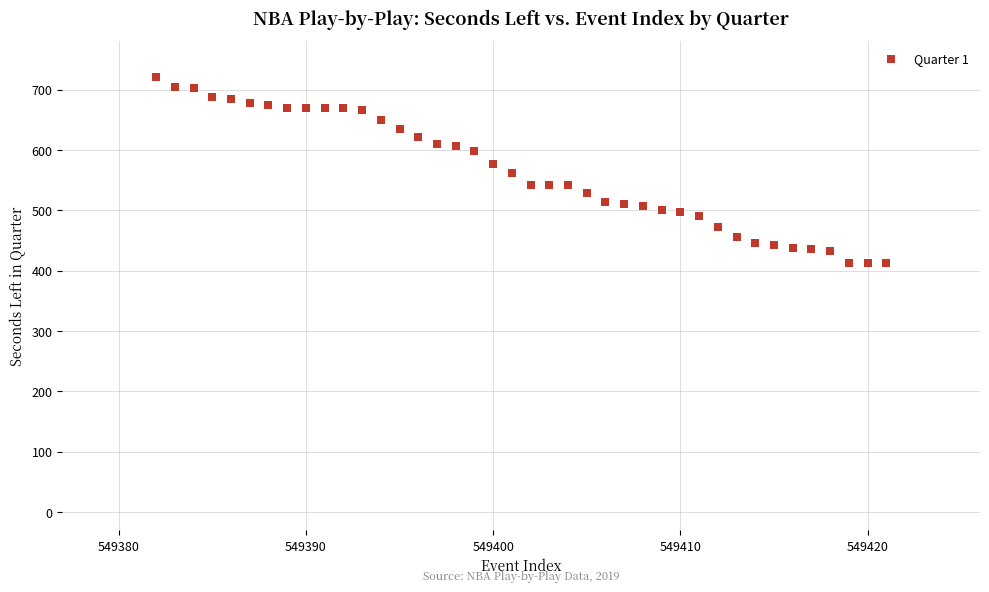

What is the range of Y values (max minus min)?

307